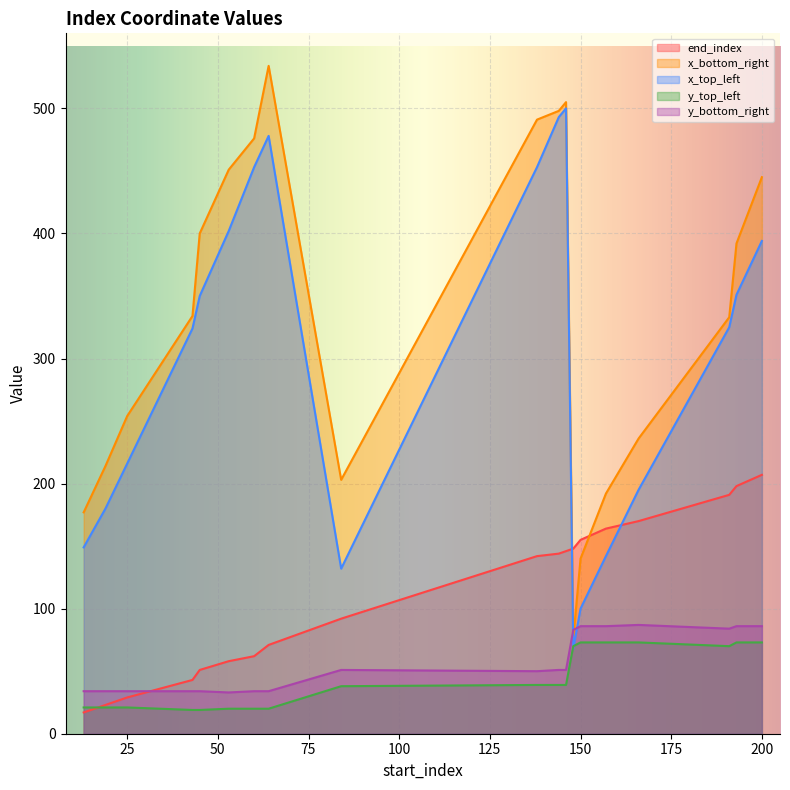

Count the number of categories in the chart.

19